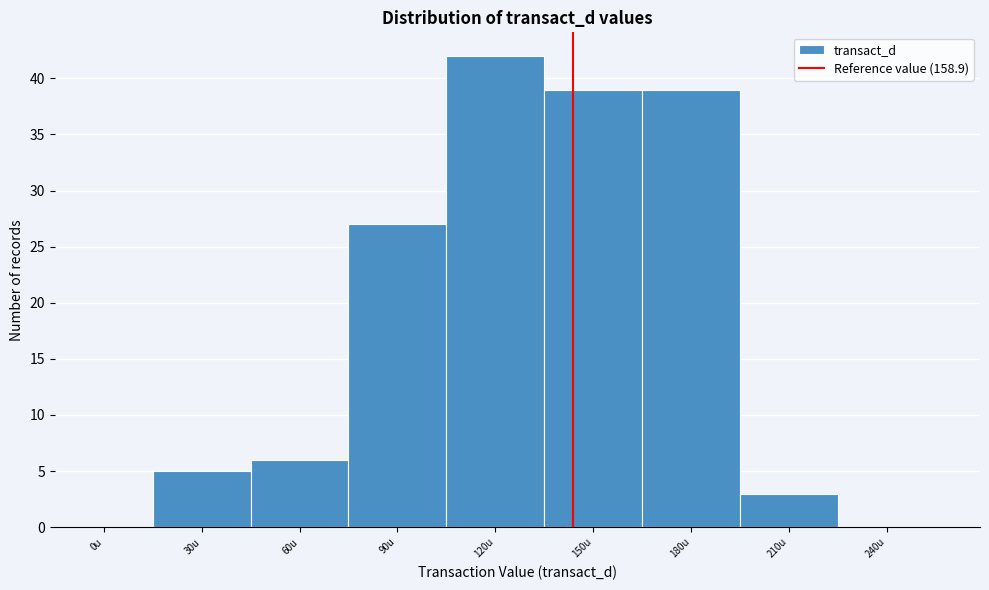

Reading left to right, extract all data points from this chart.

0u=0	30u=5	60u=6	90u=27	120u=42	150u=39	180u=39	210u=3	240u=0